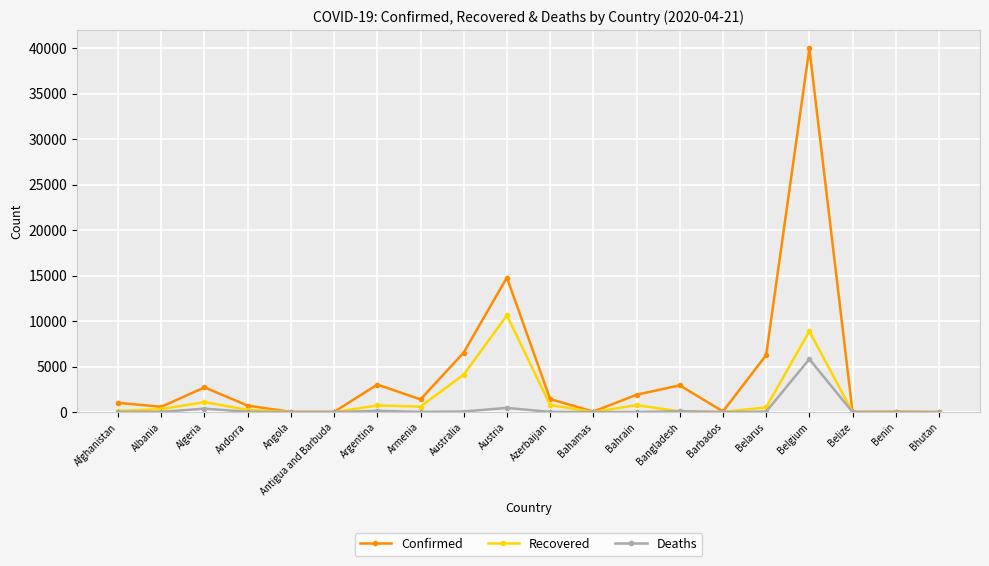

Which series has the widest spread of values?

Confirmed